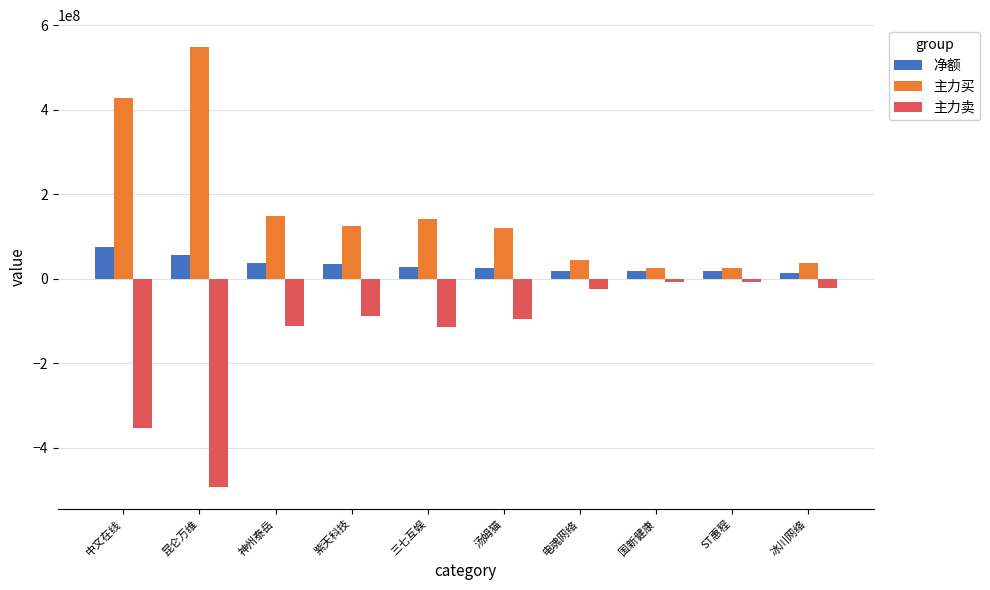

Where is 主力卖 nearest to the value -250281850?

中文在线